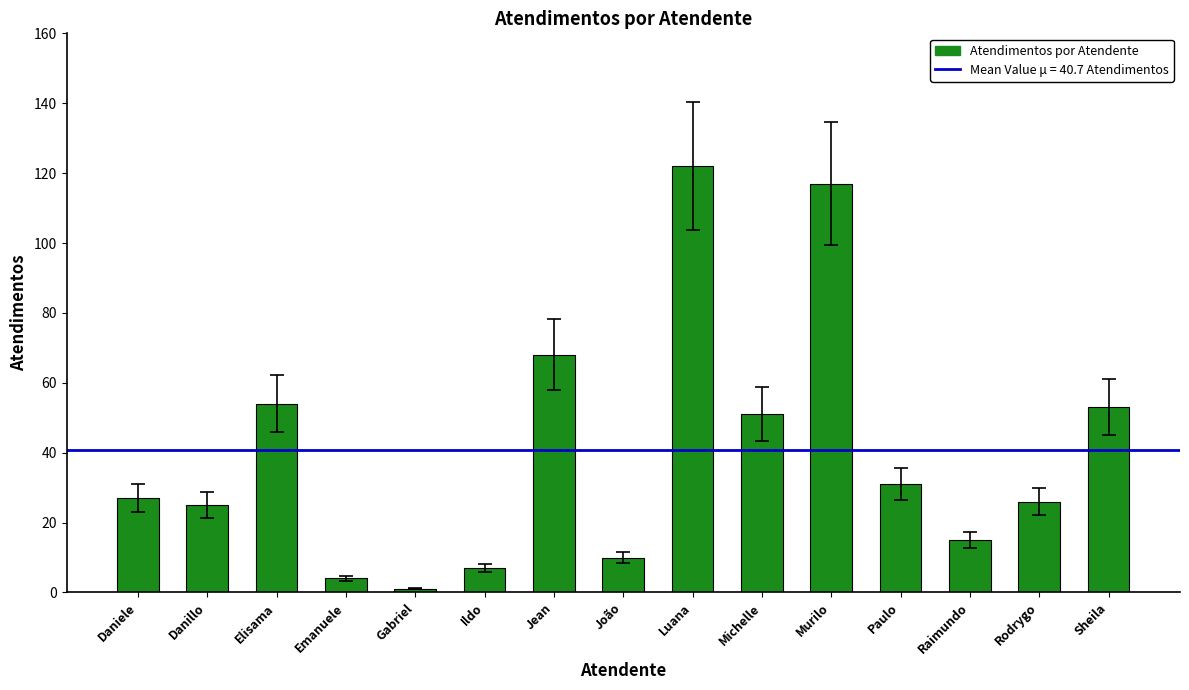

What is the change in value from Paulo to Raimundo?

-16